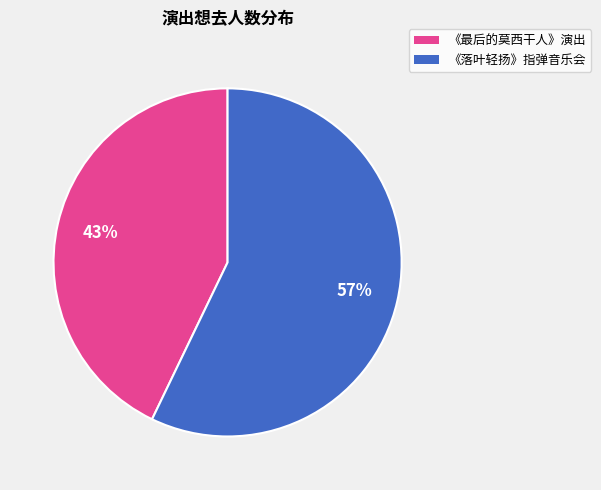

How many slices are in this pie chart?

2